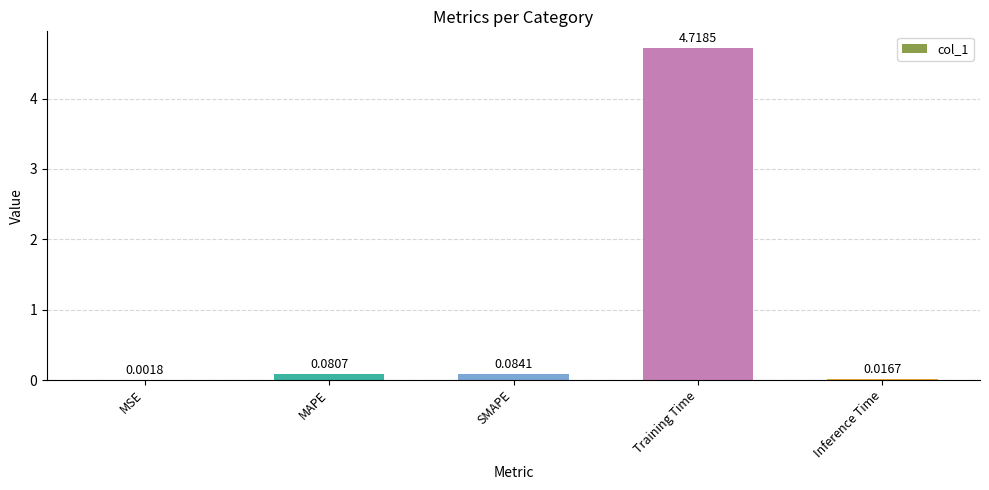

At which label is the value closest to 2?

SMAPE